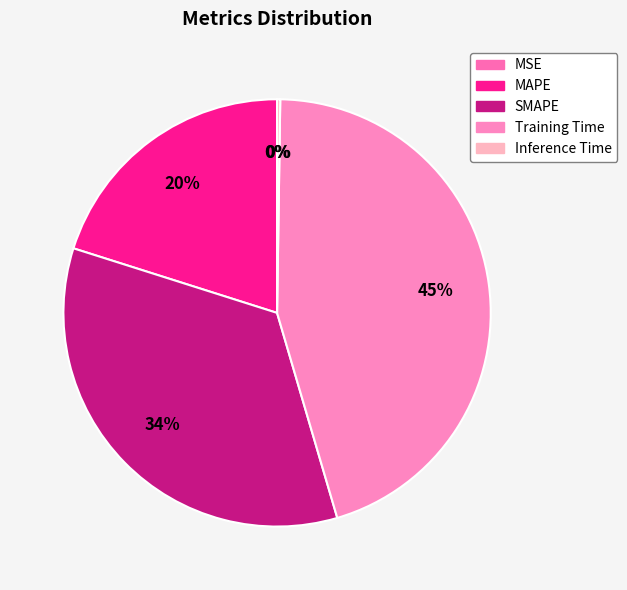

Is there any slice that represents more than half of the pie?

No